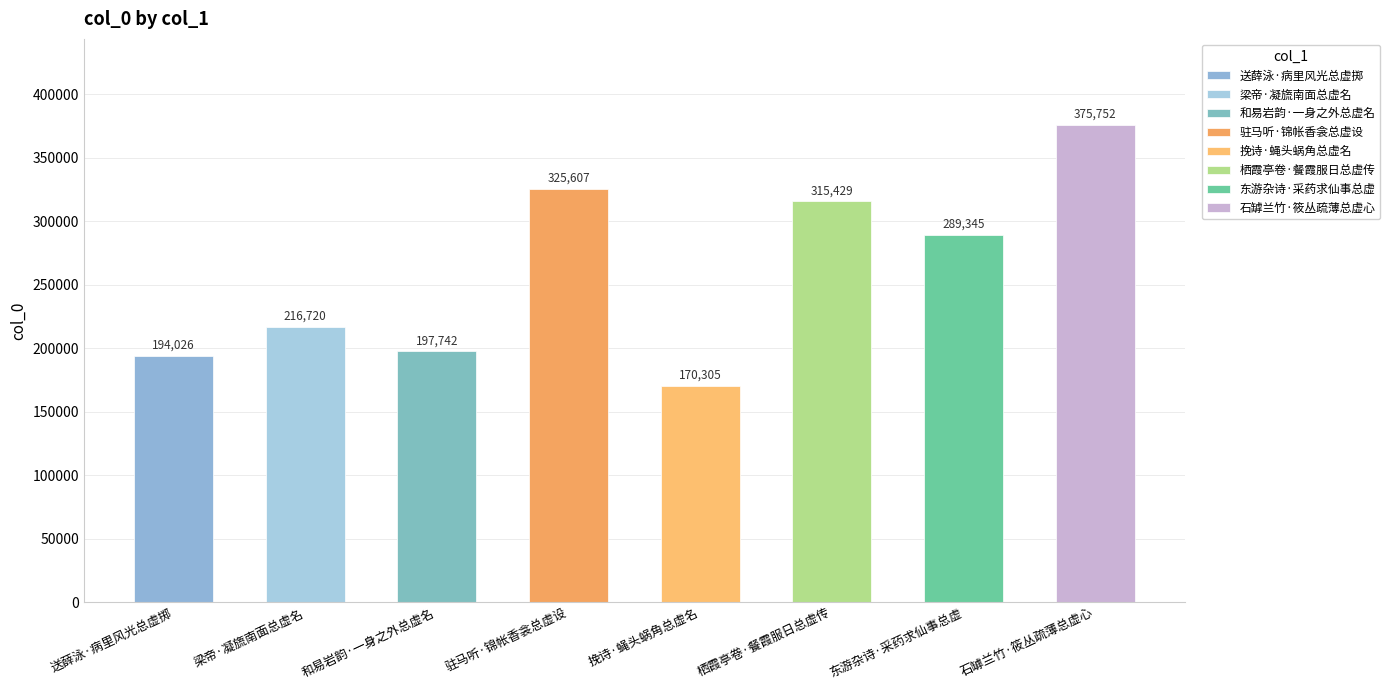

How many series are shown in this chart?

1